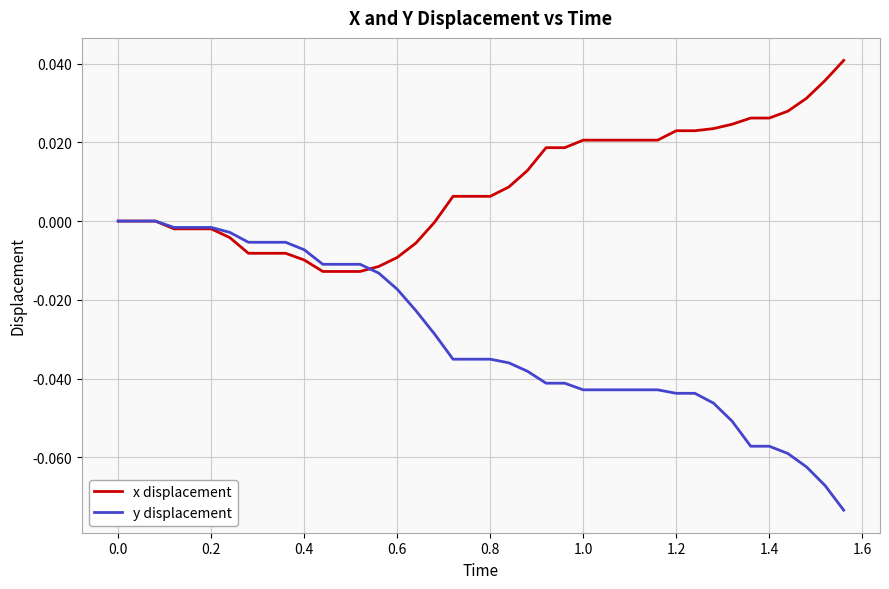

How many lines are shown in the chart?

2